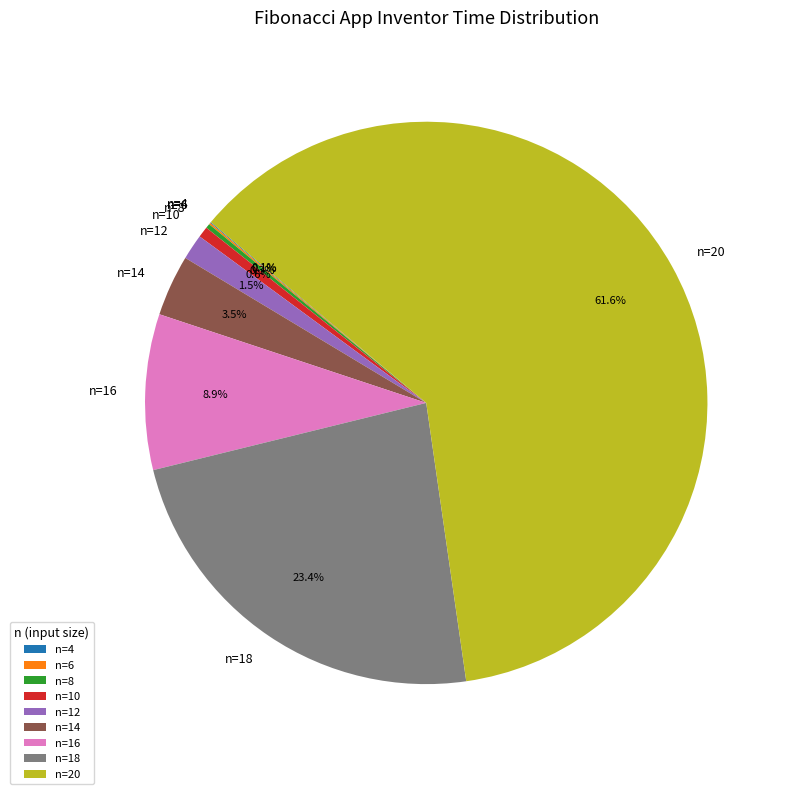

Between n=18 and n=10, which is larger?

n=18